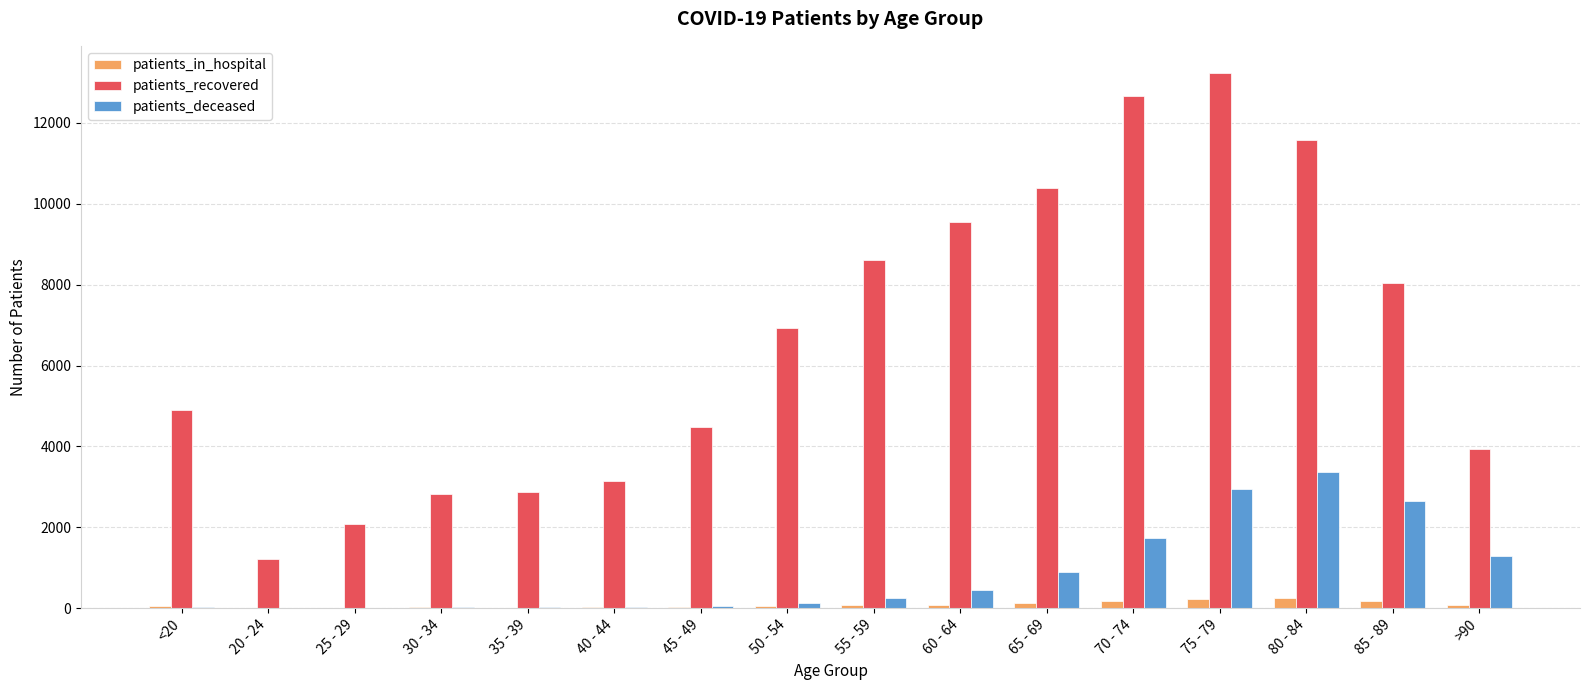

What is the difference between the patients_deceased values at >90 and 75 - 79?

1655